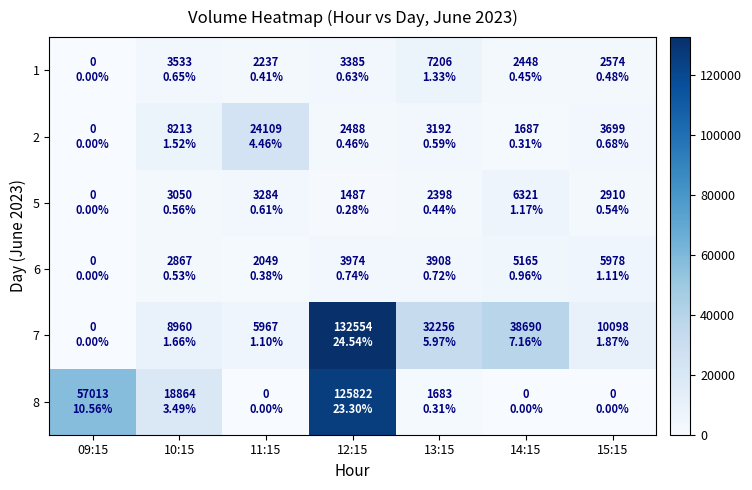

Which series changed the most between 09:15 and 12:15?

7